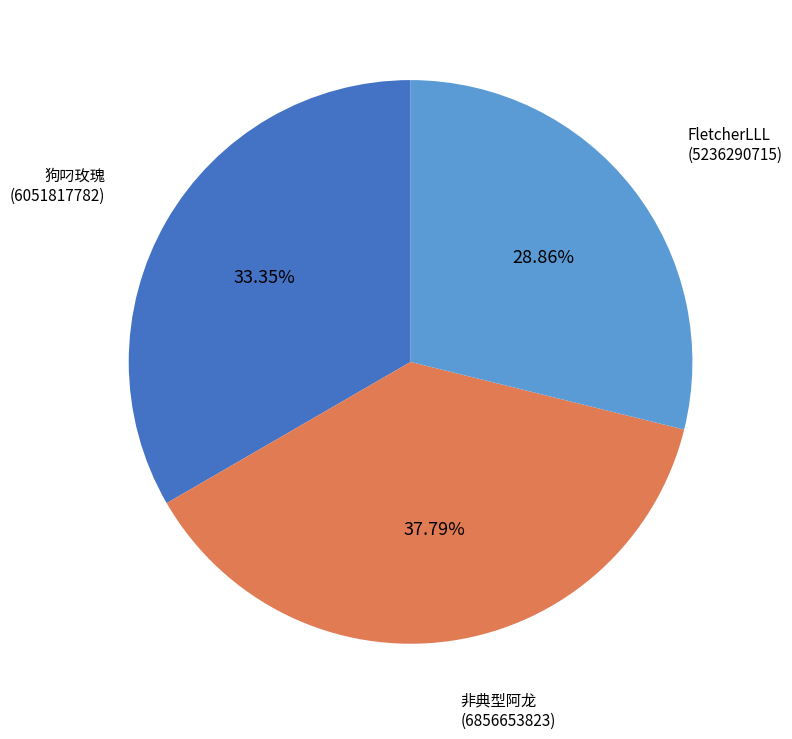

Combined, do 非典型阿龙 and FletcherLLL account for over 50%?

Yes